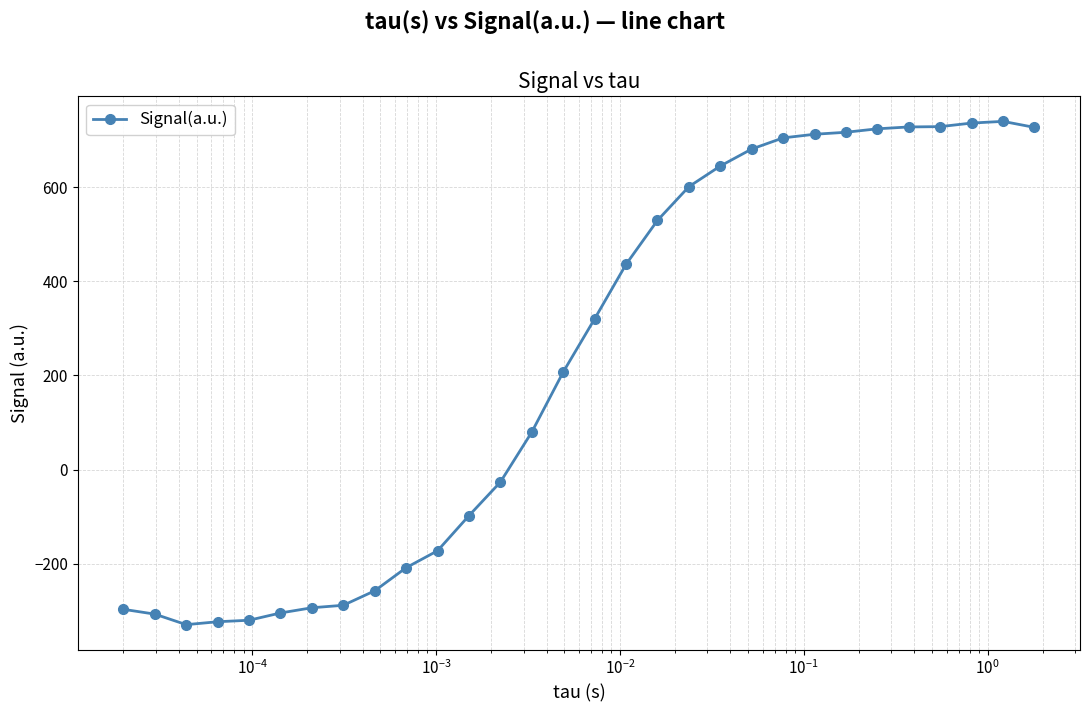

What is the value of the 11th point from the left?

-172.4